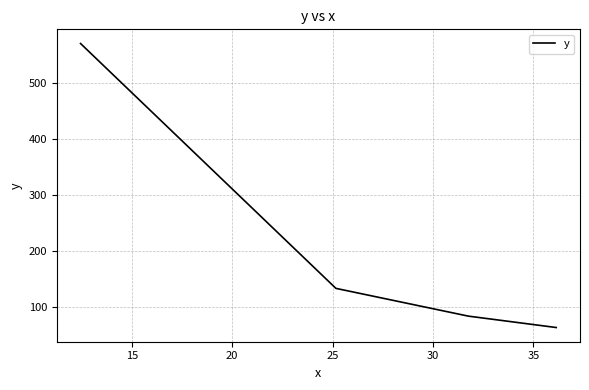

True or false: the data has more than 1 interior local peaks.

False